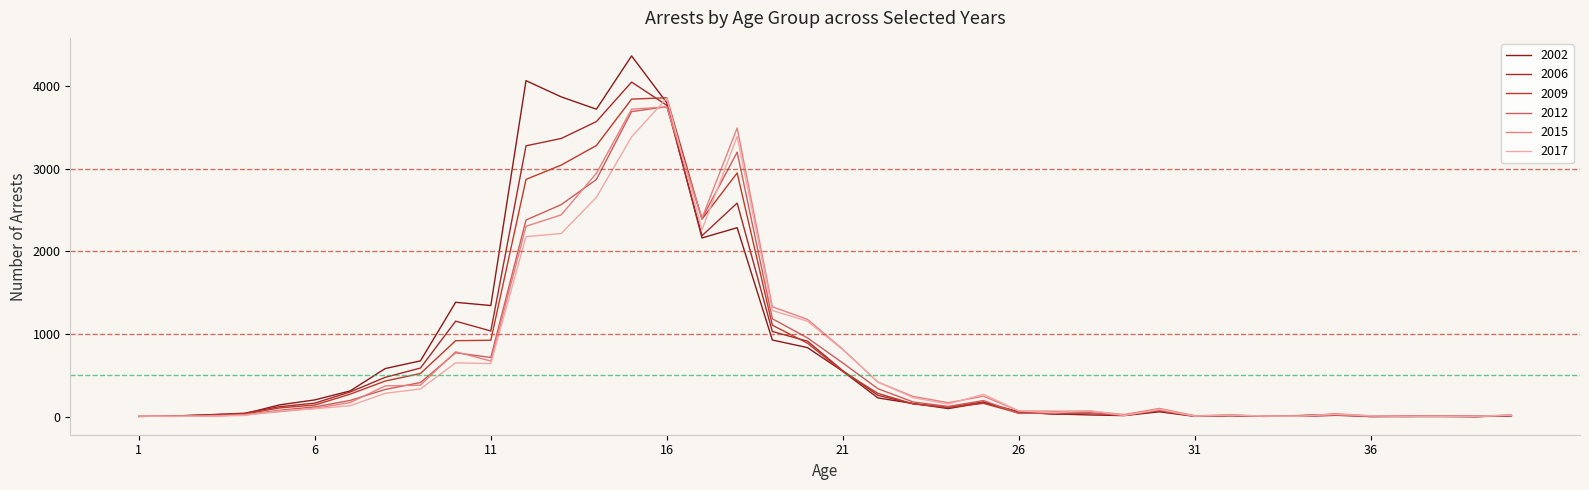

What are all the series names shown in the legend?

2002, 2006, 2009, 2012, 2015, 2017